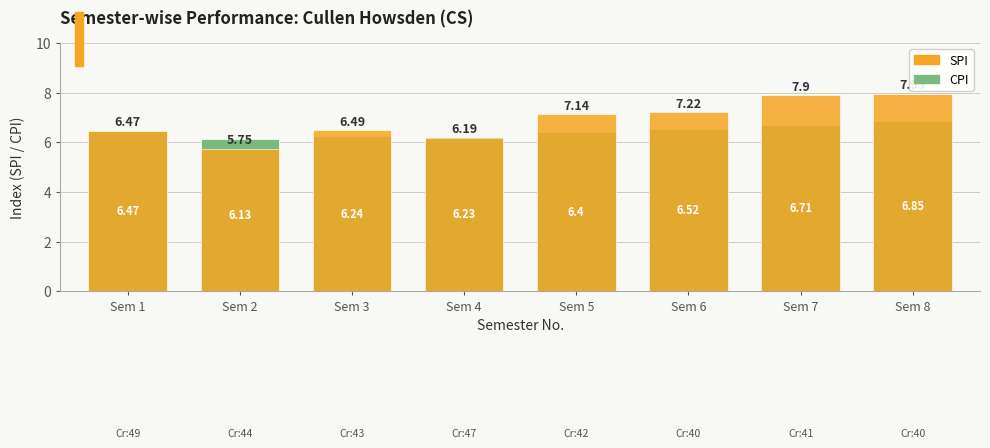

The value of CPI at Sem 6 is 6.5. True or false?

True